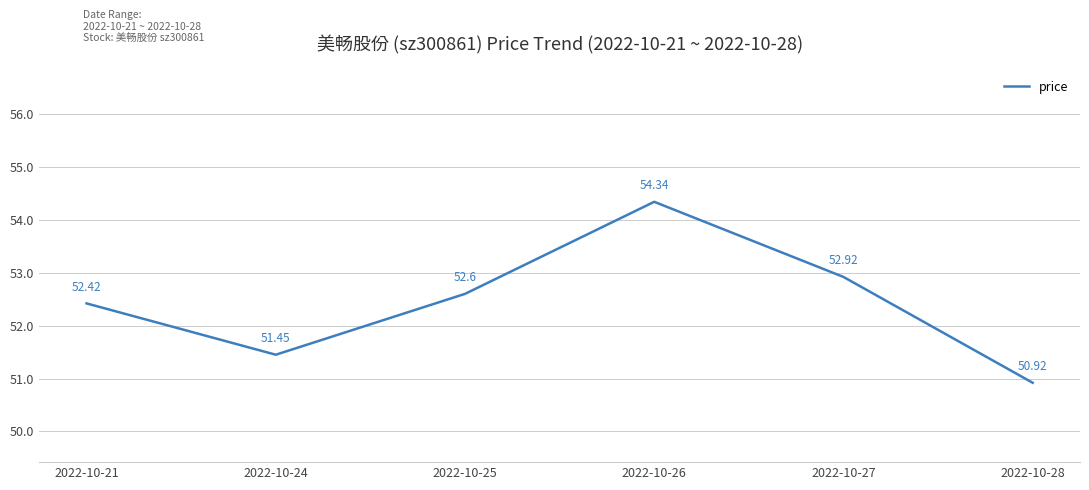

Reading left to right, transcribe all the data shown in this chart.

2022-10-21=52.4	2022-10-24=51.5	2022-10-25=52.6	2022-10-26=54.3	2022-10-27=52.9	2022-10-28=50.9